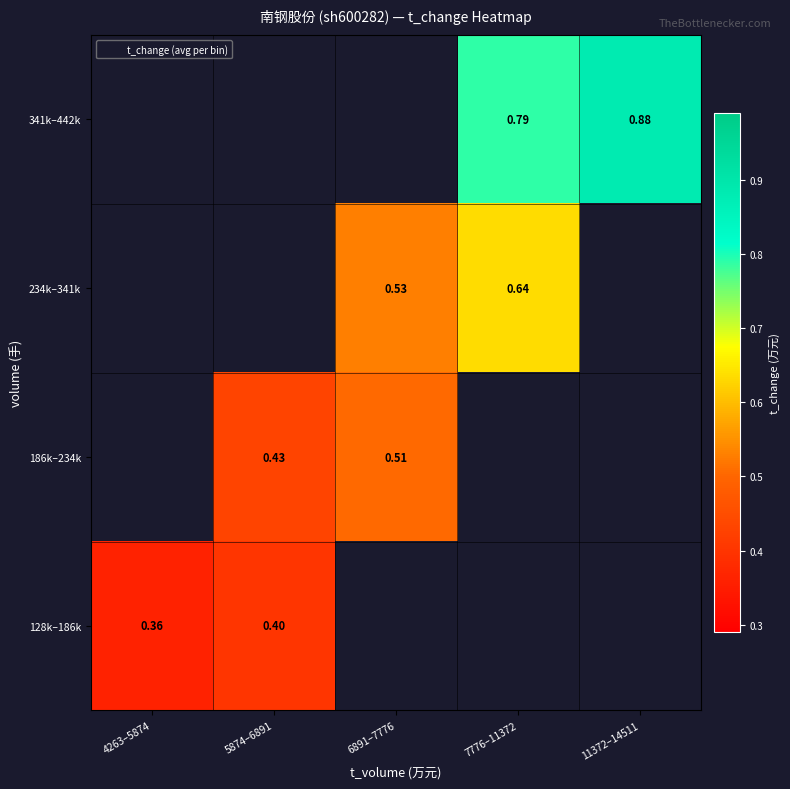

At how many categories does at least one series exceed 0?

5